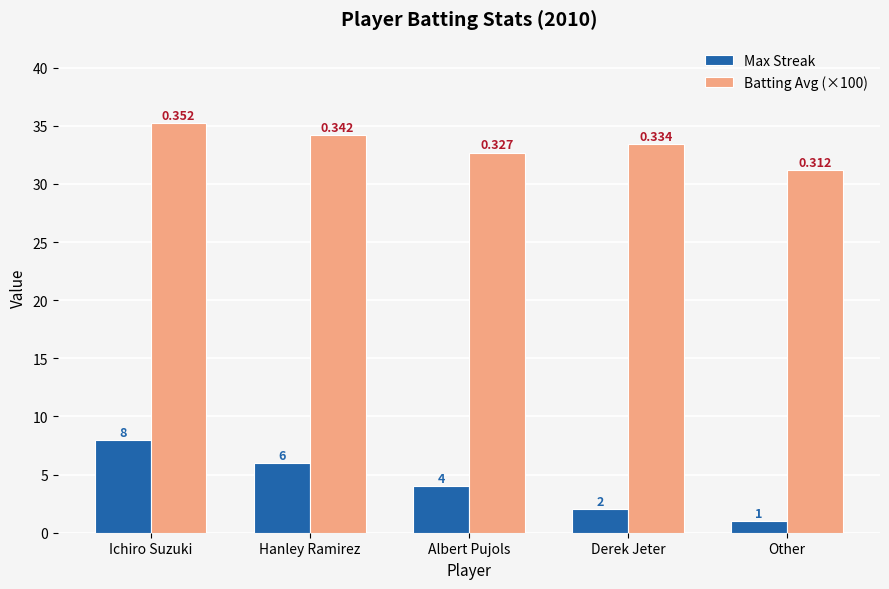

What is the difference between the highest and lowest values at Hanley Ramirez?

28.2